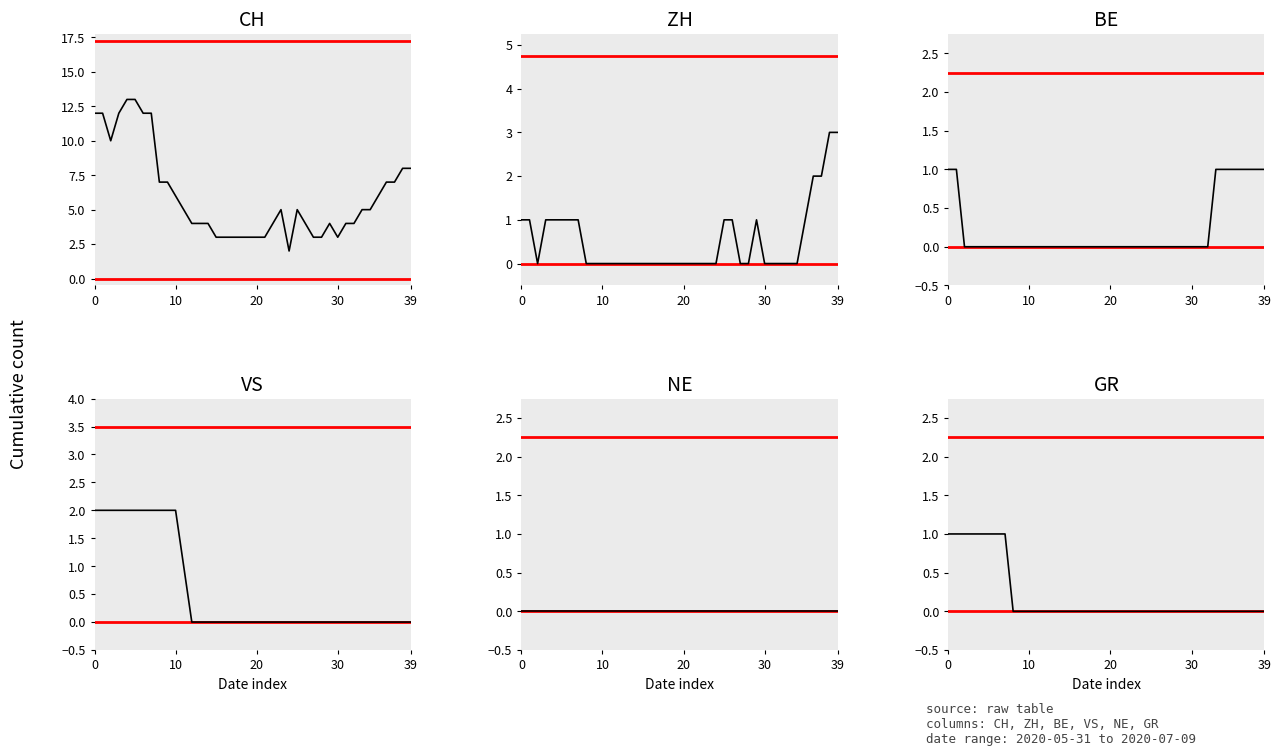

What are all the series names shown in the legend?

CH, ZH, BE, VS, NE, GR